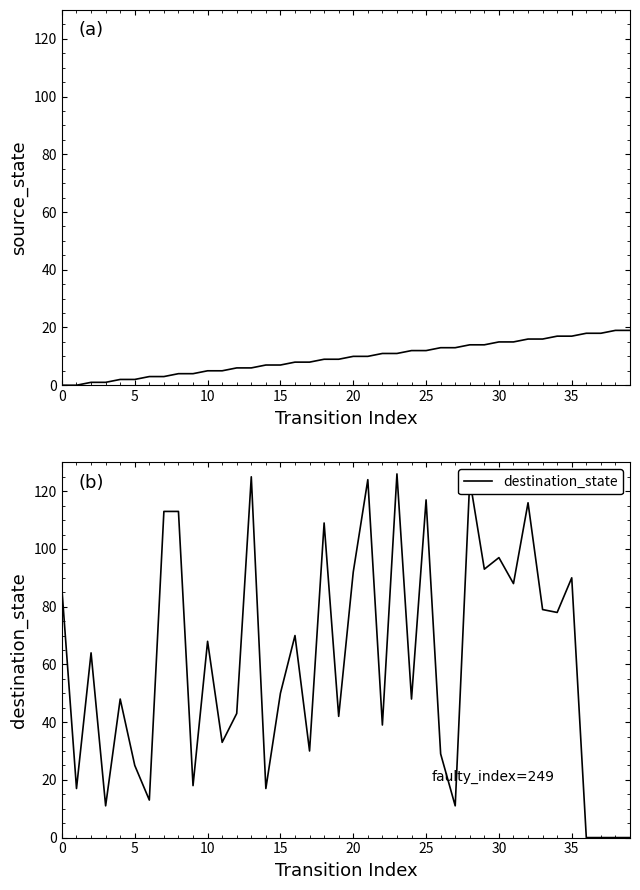

What is the maximum value for destination_state?

126